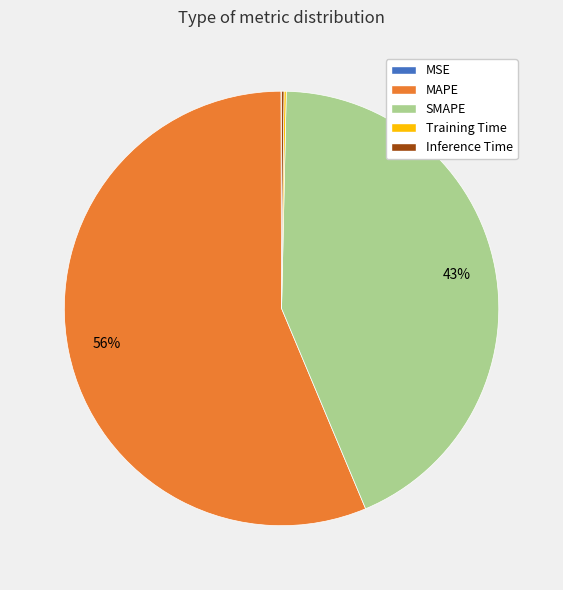

To the nearest percent, what portion does SMAPE represent?

43%